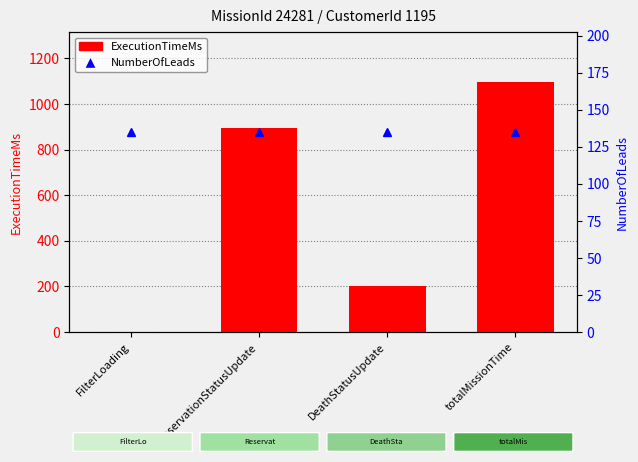

What is the maximum value shown in the chart?

1096